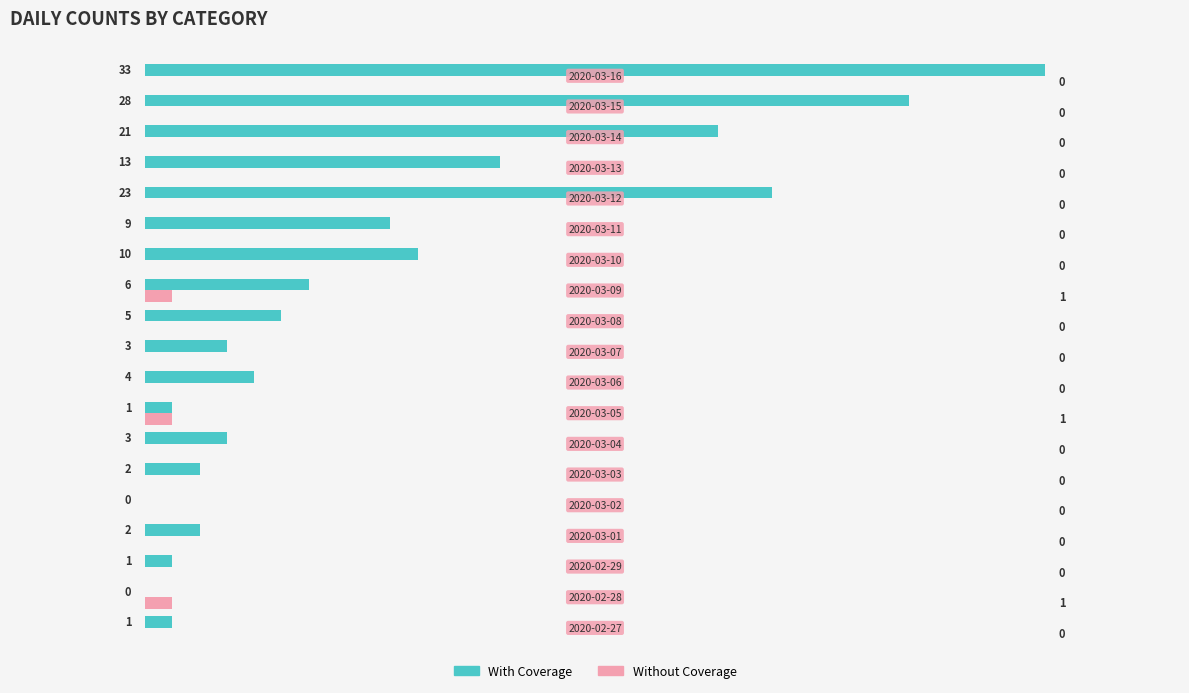

What are all the series names shown in the legend?

With Coverage, Without Coverage